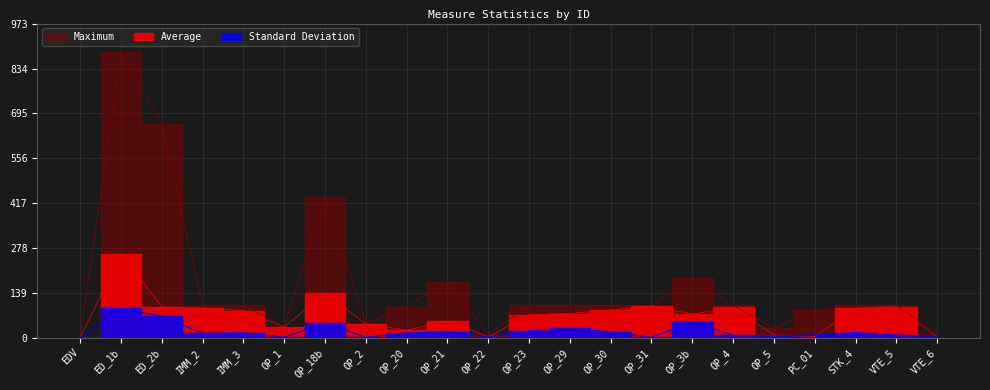

What is the sum of the Standard Deviation values at OP_1 and OP_5?

6.5